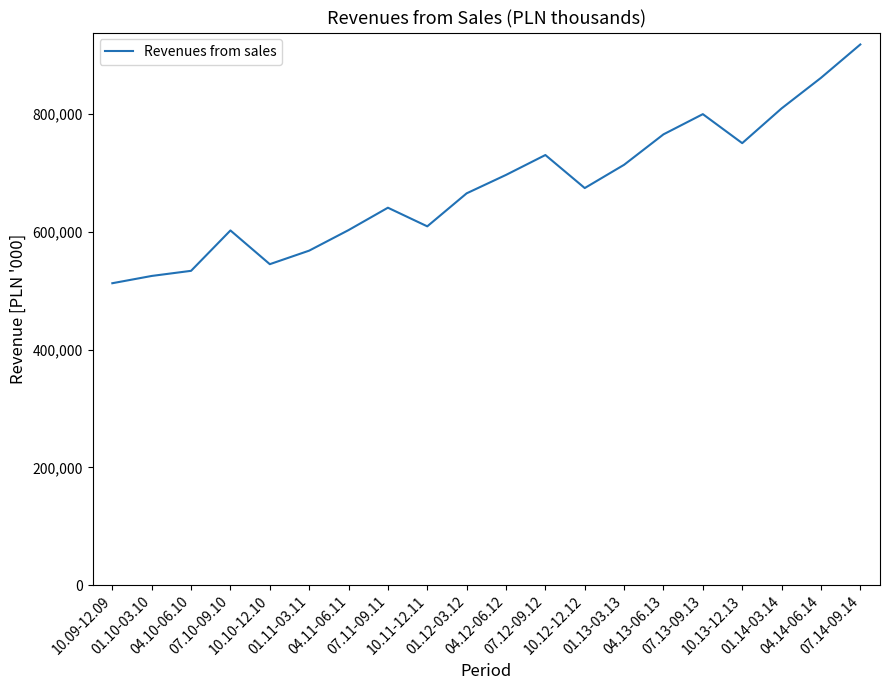

Between 10.09-12.09 and 07.10-09.10, which is larger?

07.10-09.10